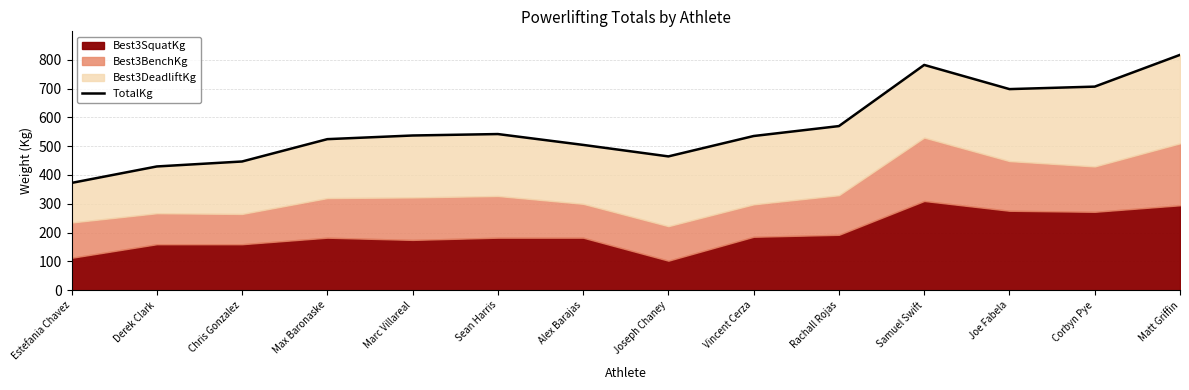

What is the approximate value at Samuel Swift?

782.0